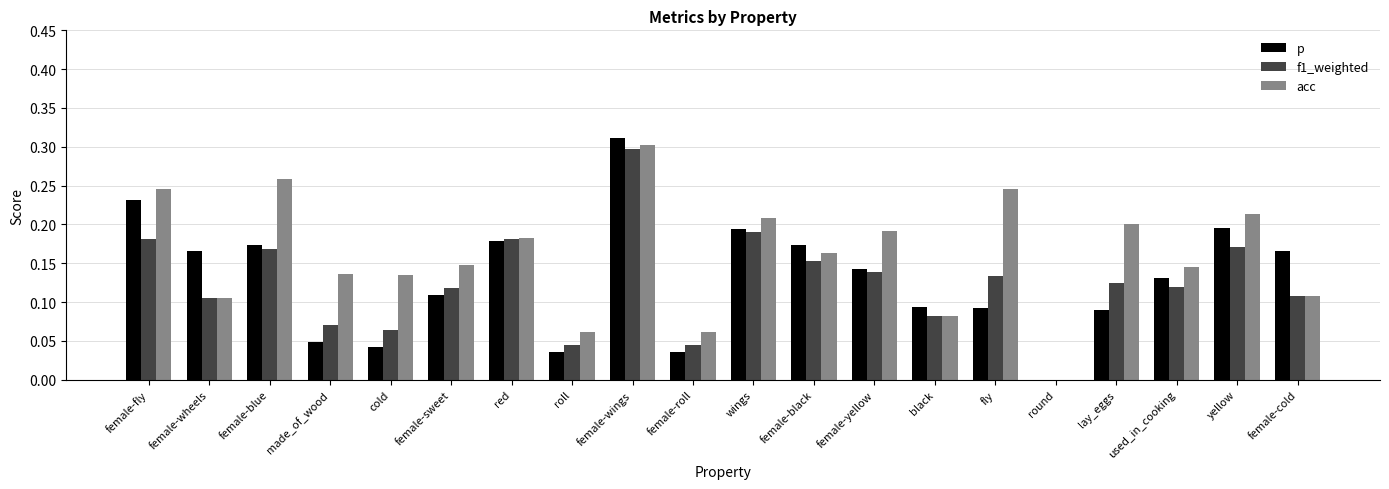

How many series are shown in this chart?

3